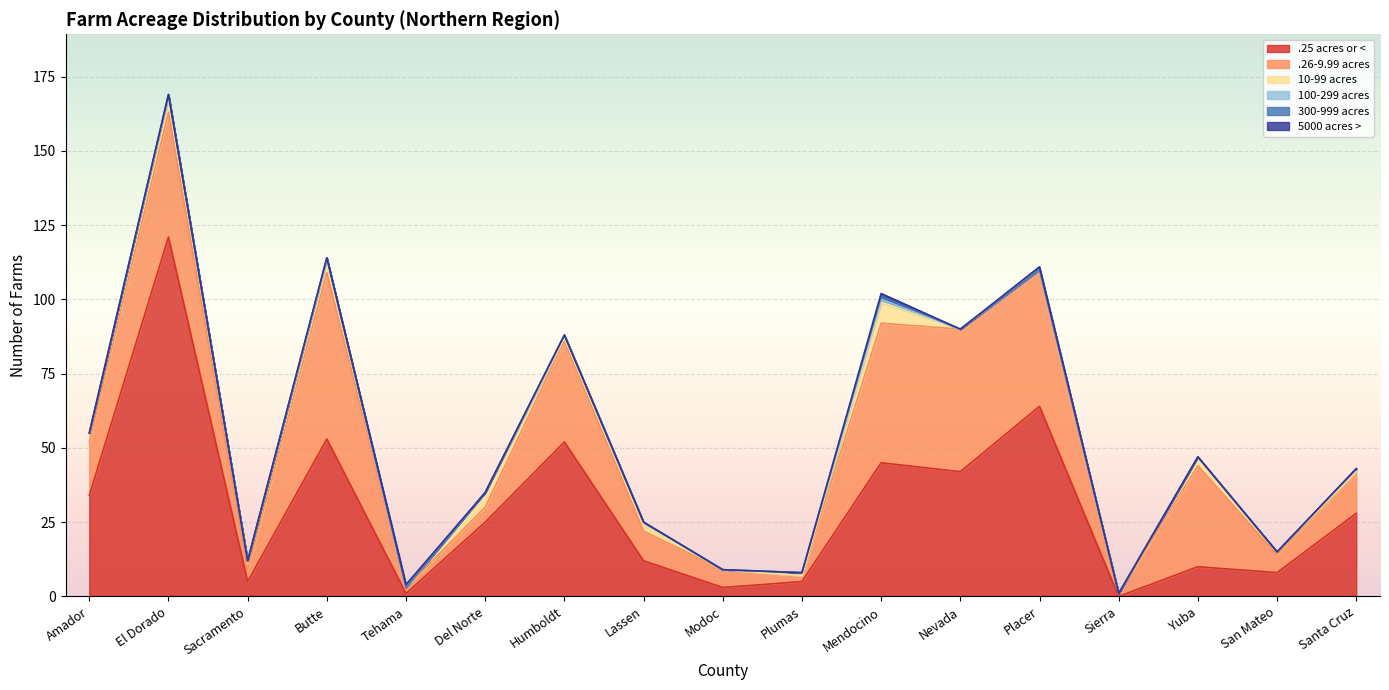

Does the chart display data point markers on the line(s)?

No